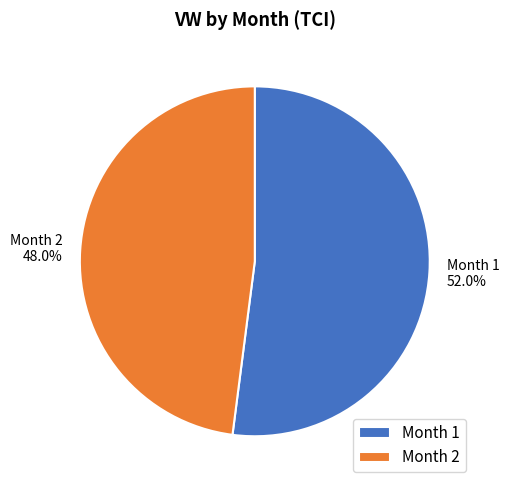

The Month 2 slice represents 56% of the pie. True or false?

False